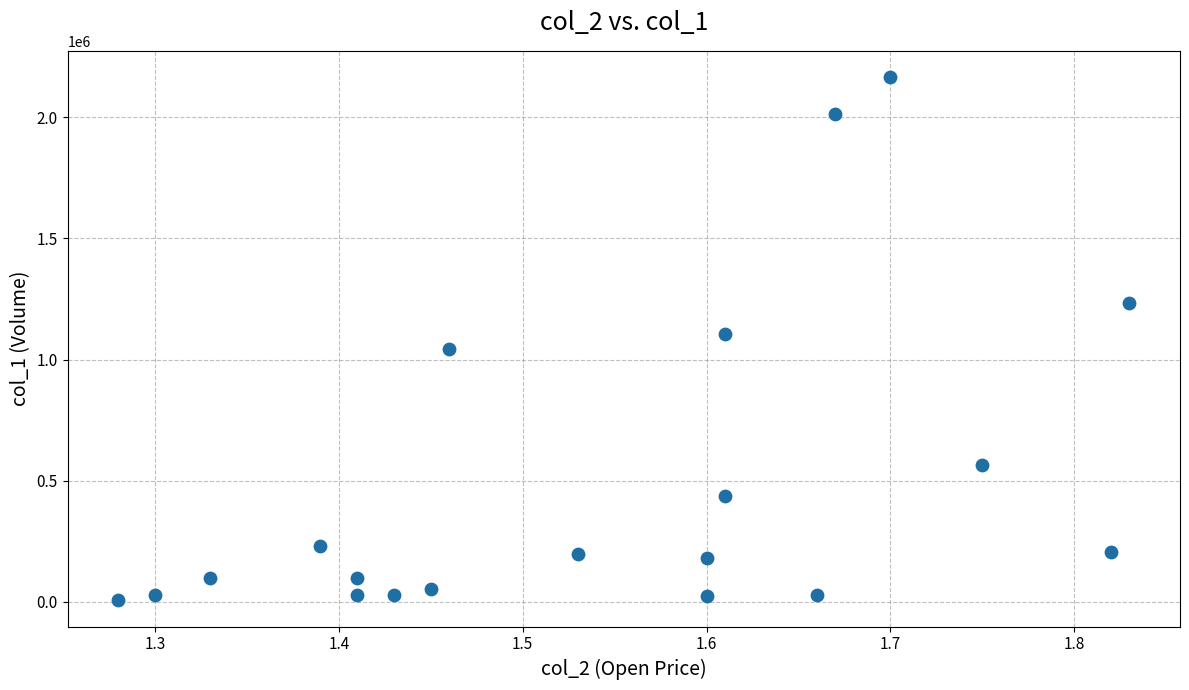

What is the range of Y values (max minus min)?

2160000